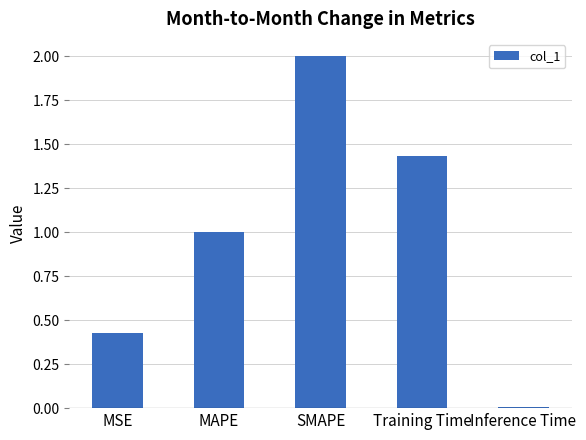

Does the chart contain stacked bars?

No